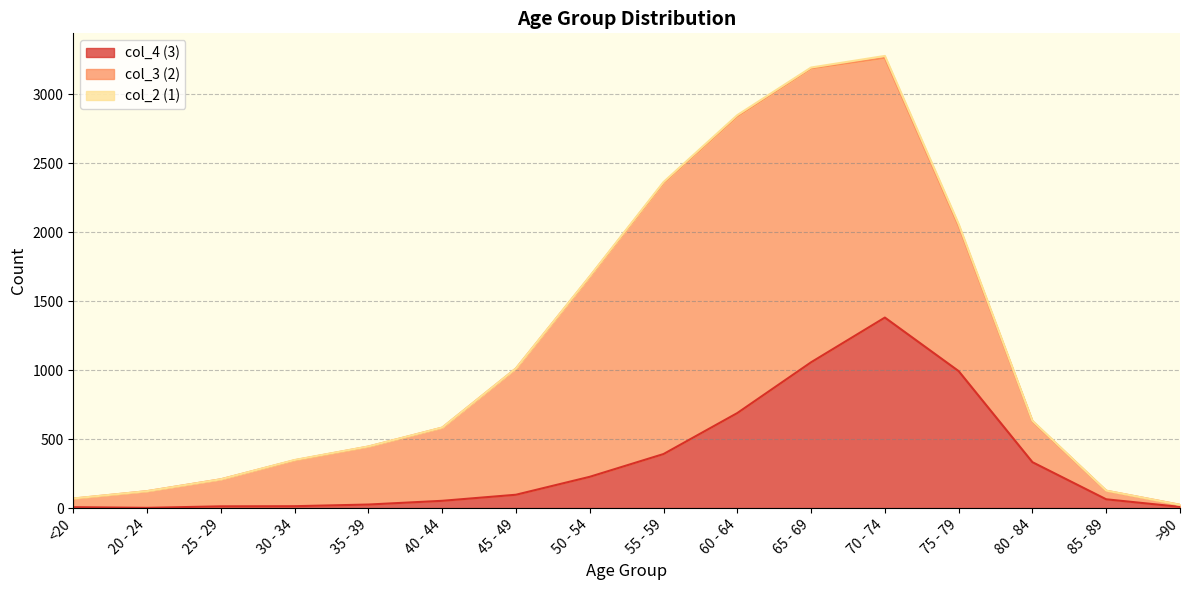

The col_3 (2) series shows 2151 at 60 - 64. True or false?

True